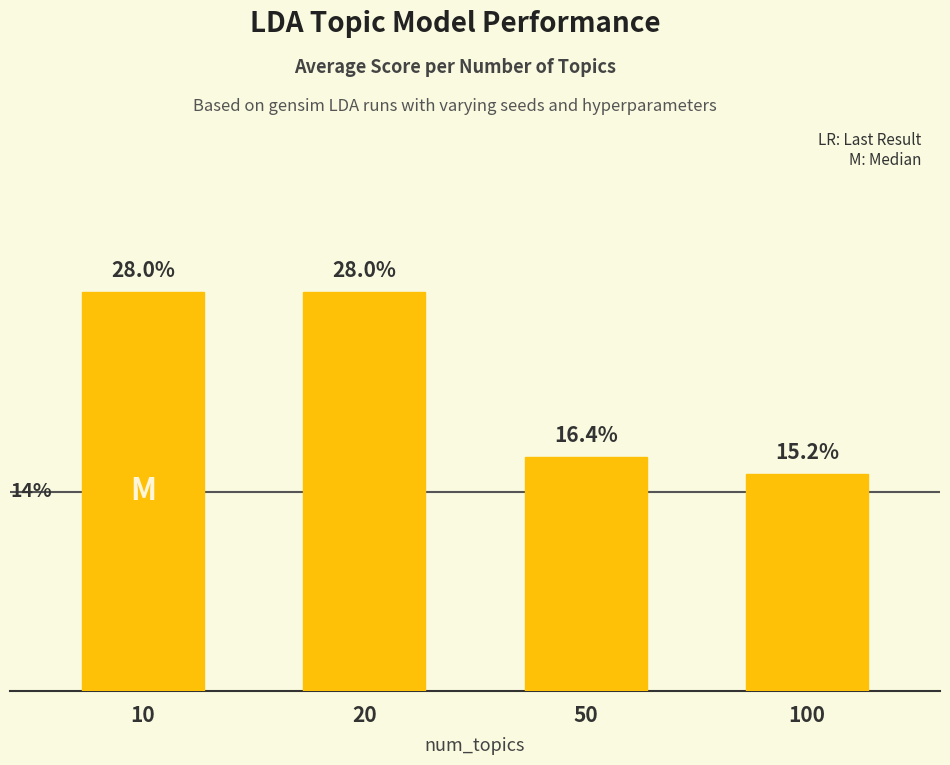

List the labels in order of value, smallest first.

100, 50, 10, 20